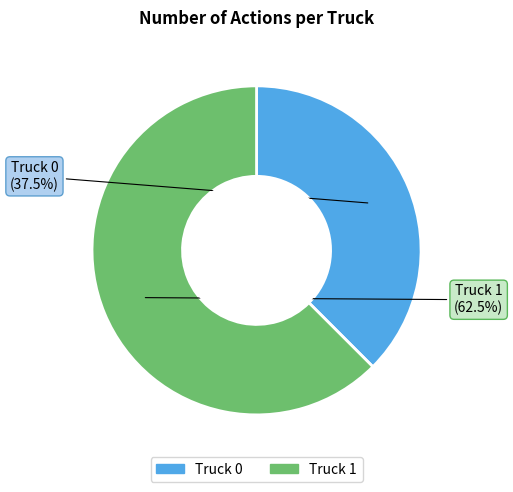

How many slices are in this pie chart?

2